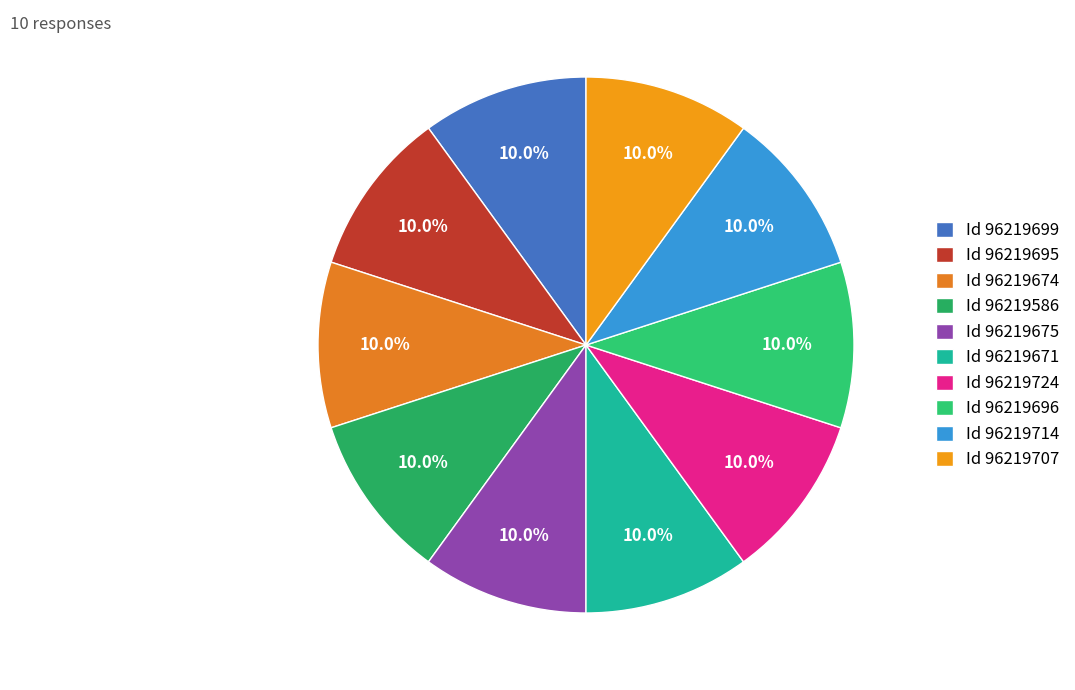

Does any single category account for the majority?

No